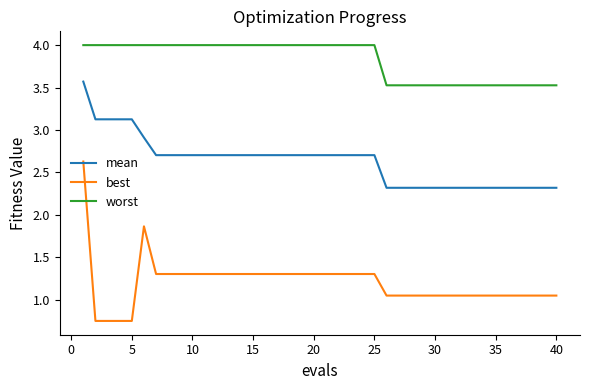

What is the difference between the maximum and minimum values in the mean series?

1.3